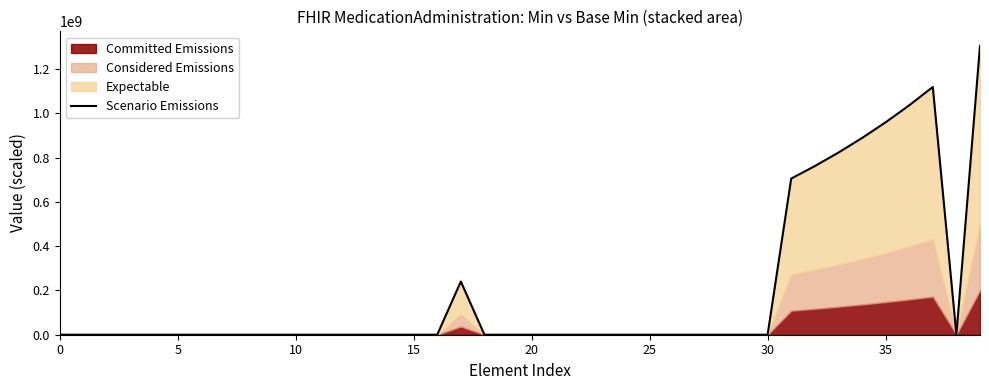

What is the difference between the maximum and minimum values?

1305559900.0